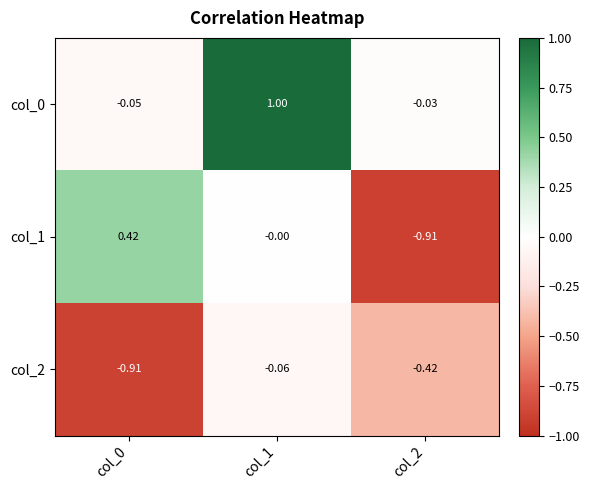

Is the value of col_1 at col_2 greater than the value of col_0 at col_1?

No